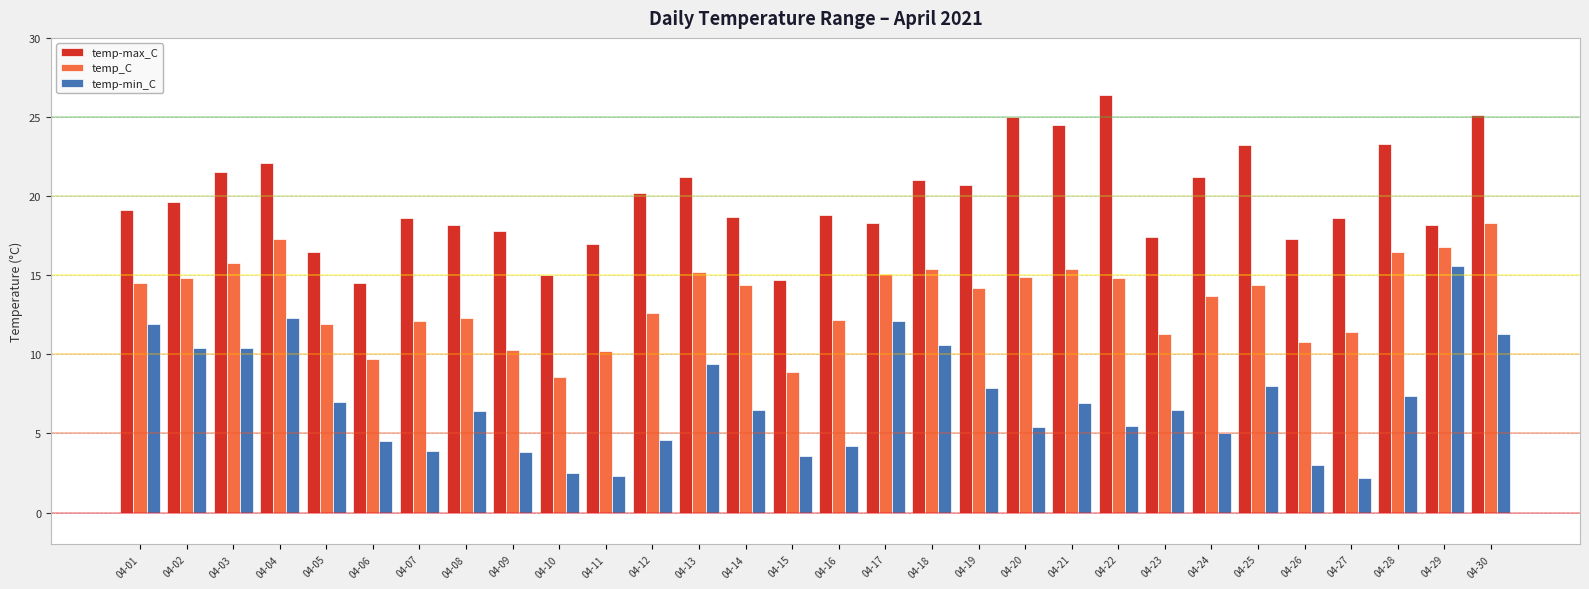

The temp-min_C series shows 9.3 at 04-23. True or false?

False